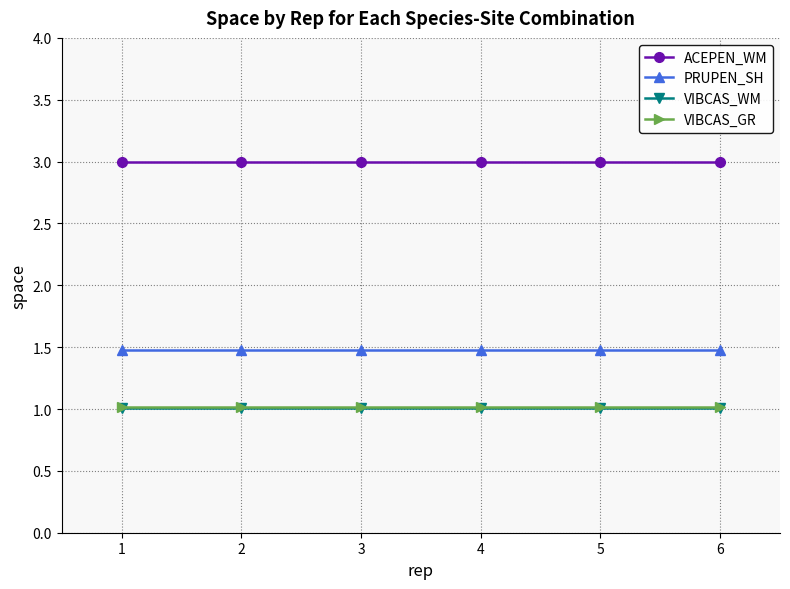

At how many categories does at least one series exceed 1?

6